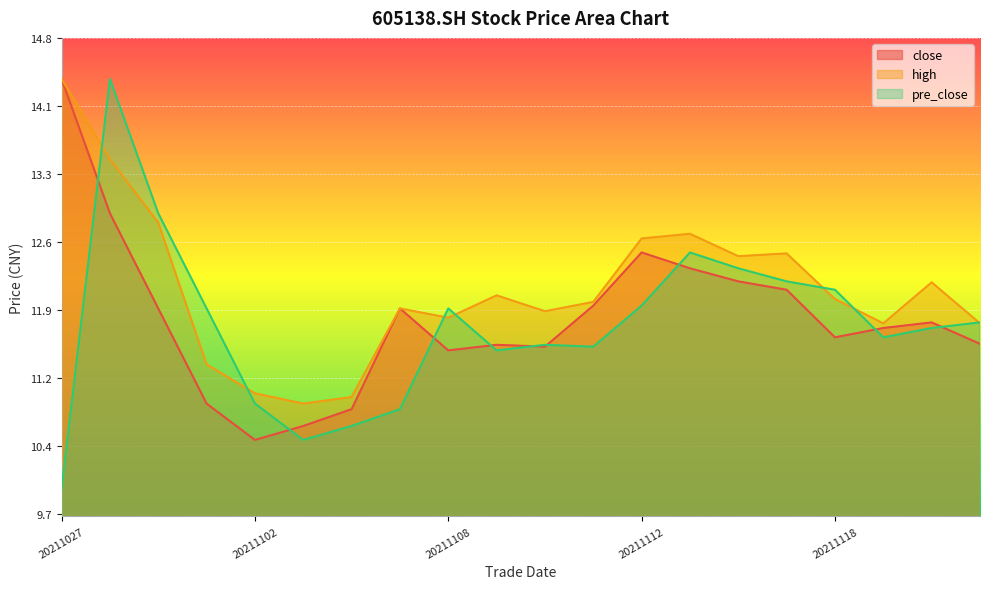

At which label is high closest to 12?

20211118